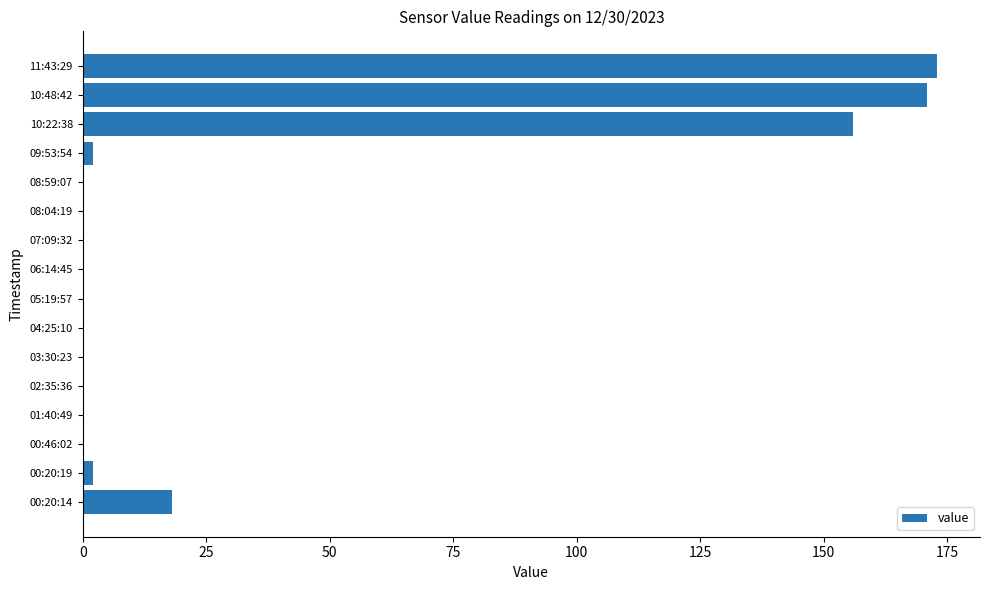

What is the maximum value shown in the chart?

173